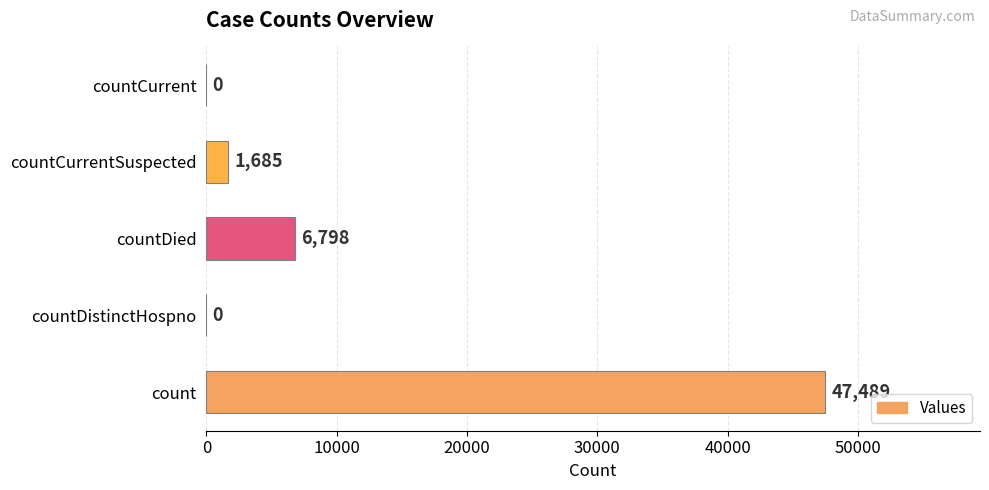

Reading bottom to top, transcribe all the data shown in this chart.

count=47489	countDistinctHospno=0	countDied=6798	countCurrentSuspected=1685	countCurrent=0